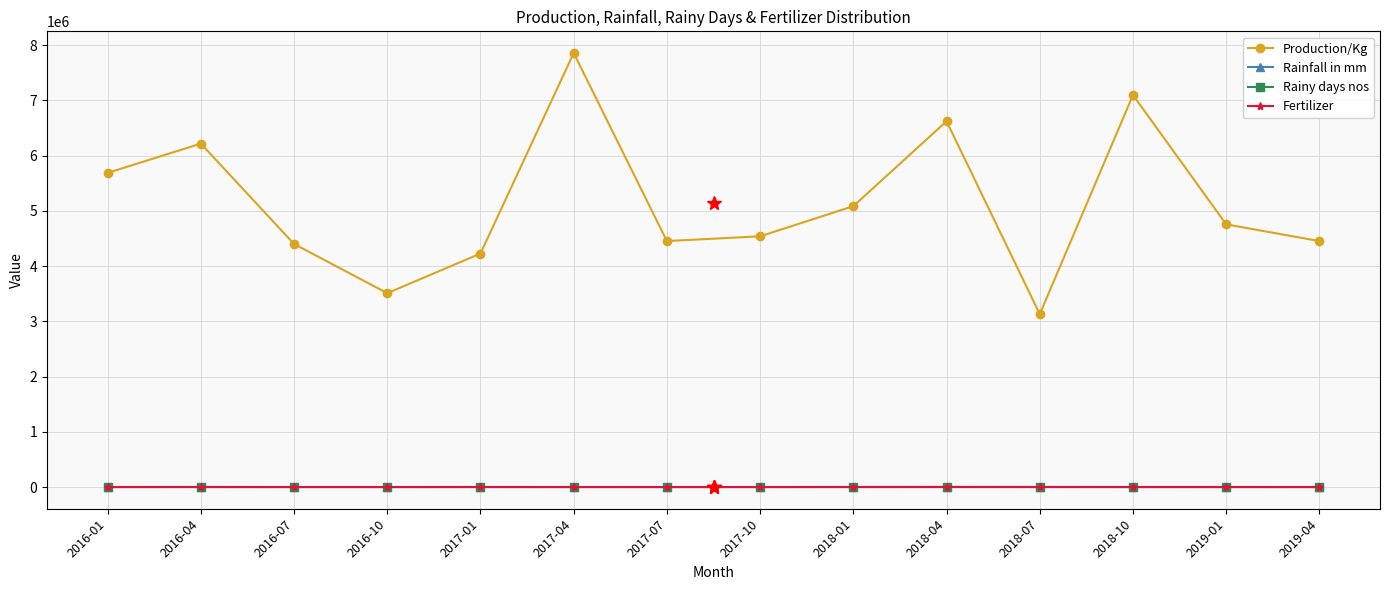

What is the value of the Rainy days nos point at the 9th from the left?

5.0